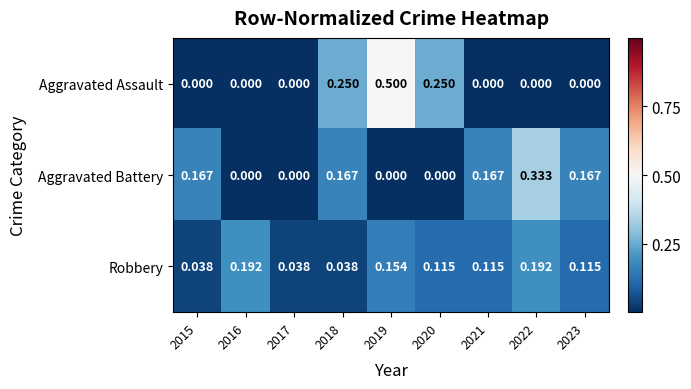

List the series in order of their overall mean, highest first.

Aggravated Battery, Aggravated Assault, Robbery